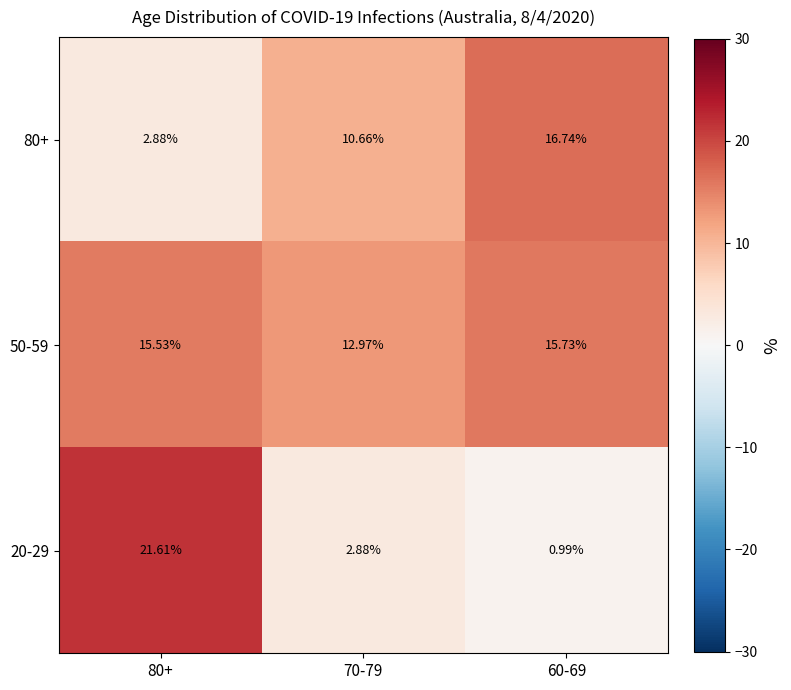

Is the value of 50-59 at 80+ greater than the value of 20-29 at 70-79?

Yes